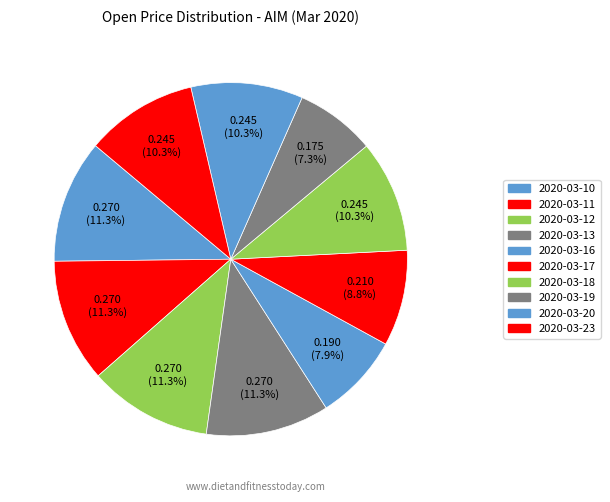

How many segments does this pie chart have?

10